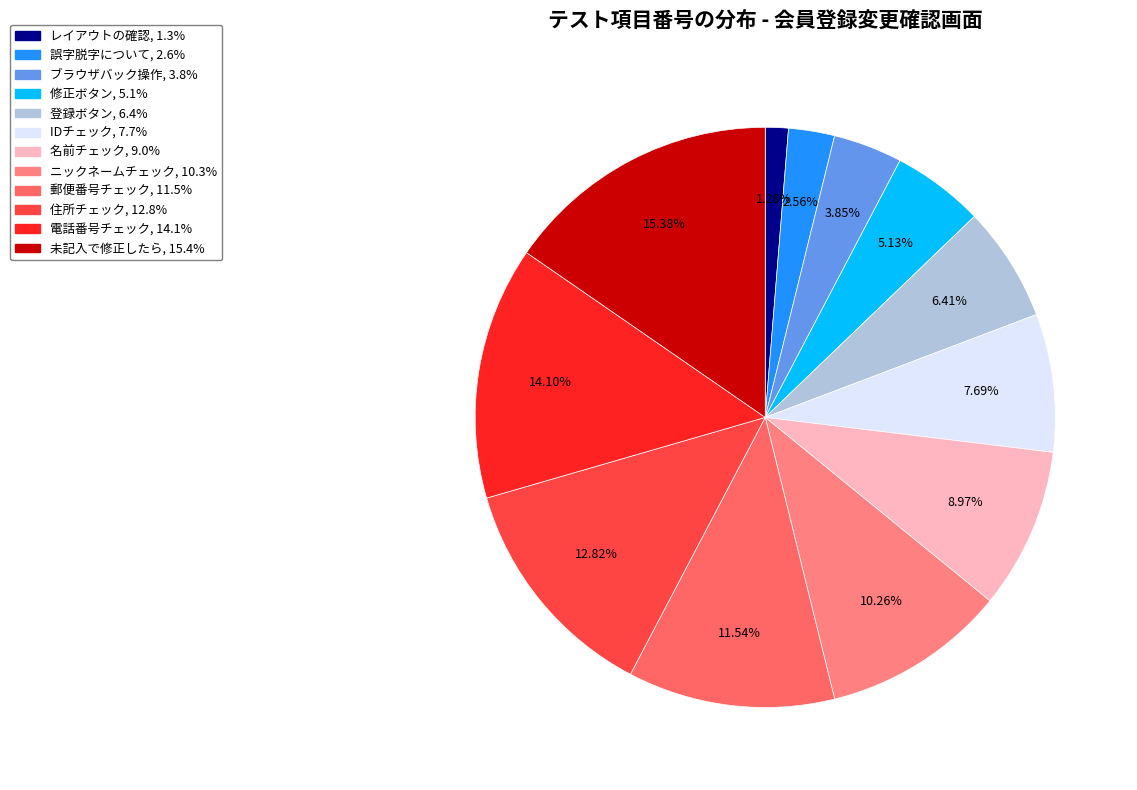

Is it true that ブラウザバック操作 is 4% of the pie?

True